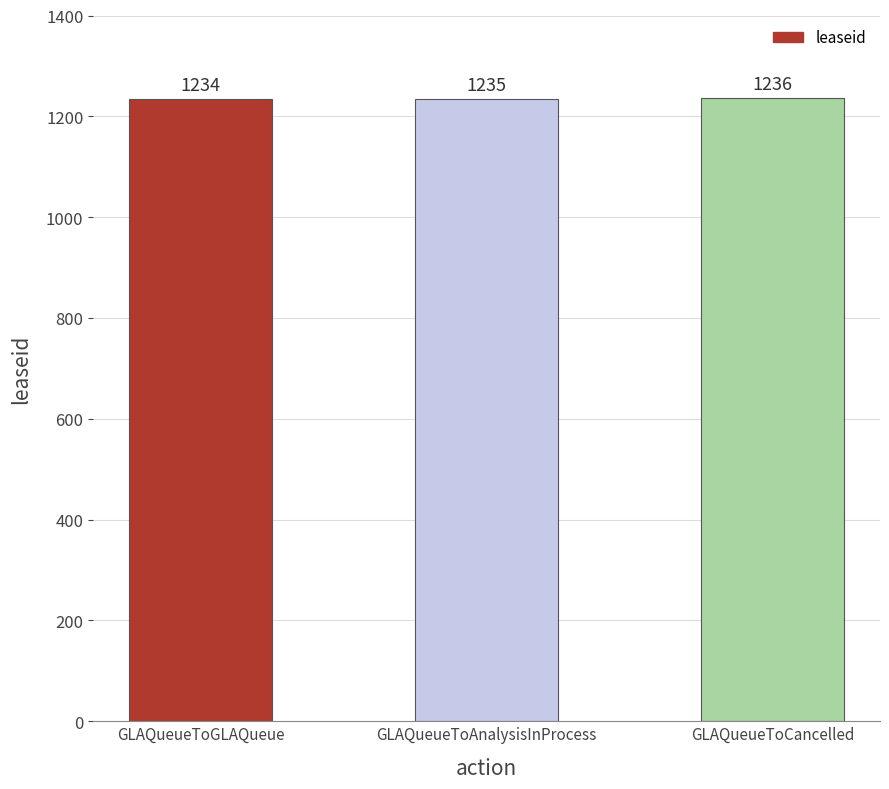

Reading left to right, transcribe all the data shown in this chart.

GLAQueueToGLAQueue=1234	GLAQueueToAnalysisInProcess=1235	GLAQueueToCancelled=1236